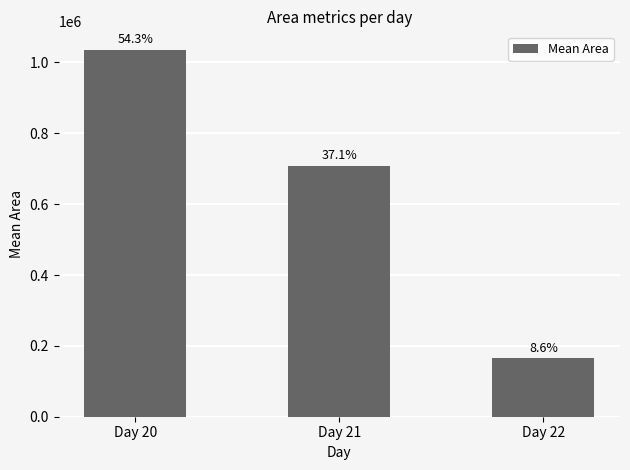

List the labels in order of value, largest first.

Day 20, Day 21, Day 22